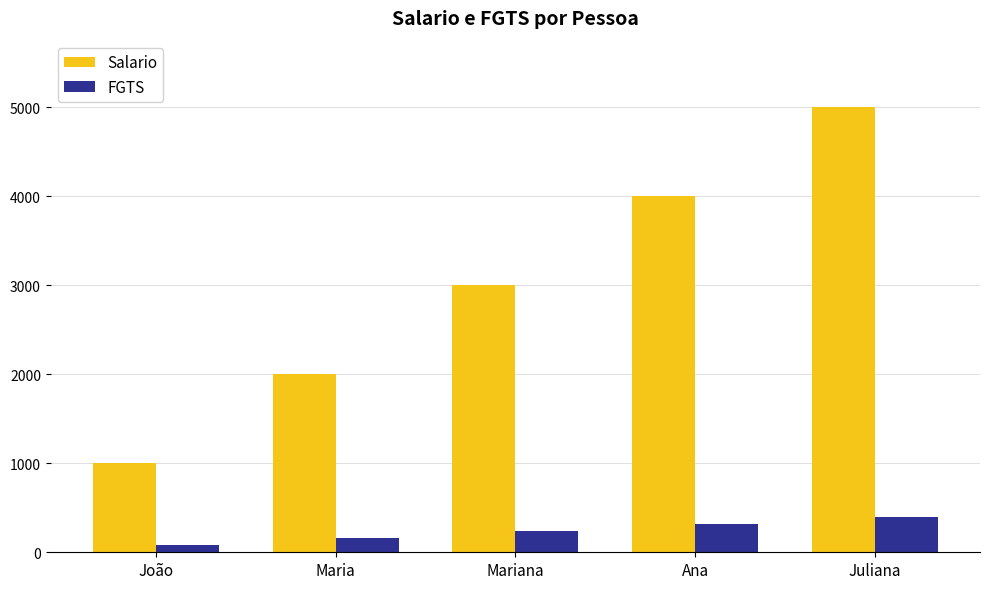

How many groups of bars are there?

5